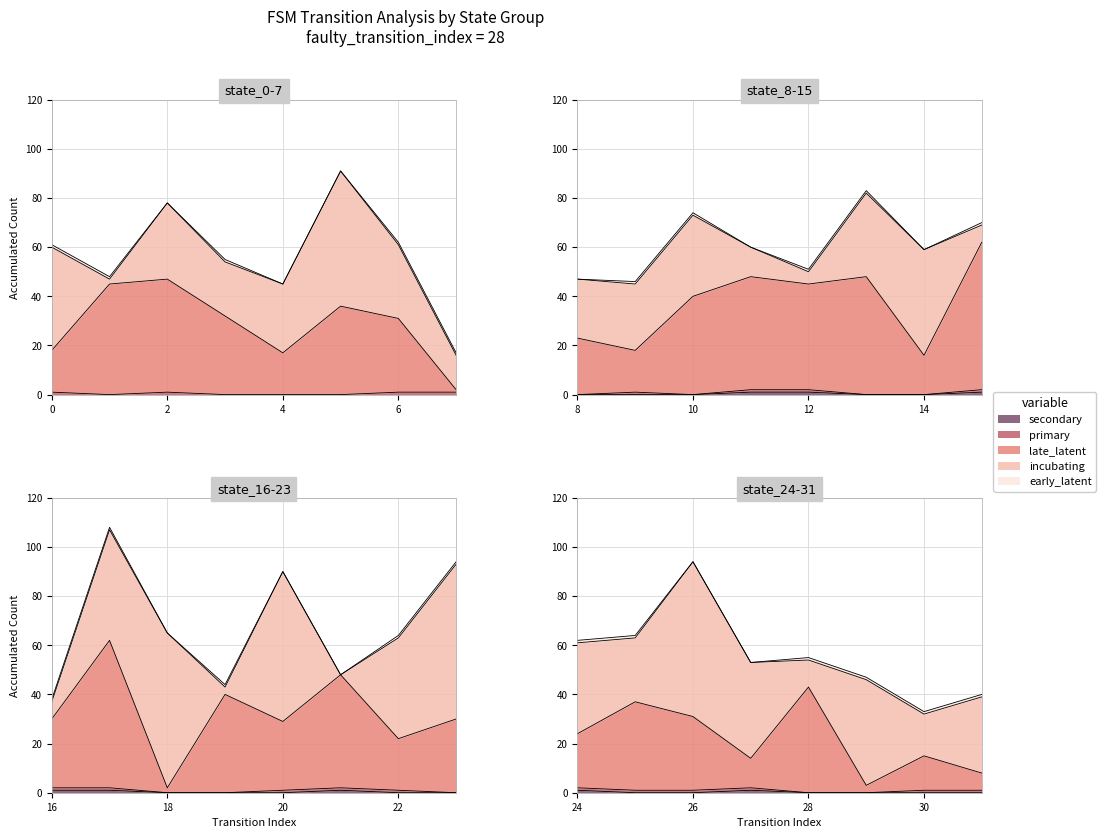

What is the difference between the maximum and minimum values in the late_latent series?

59